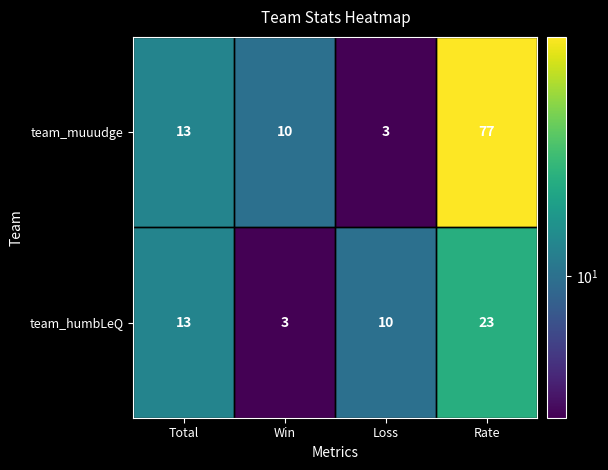

What is the minimum value shown in the chart?

3